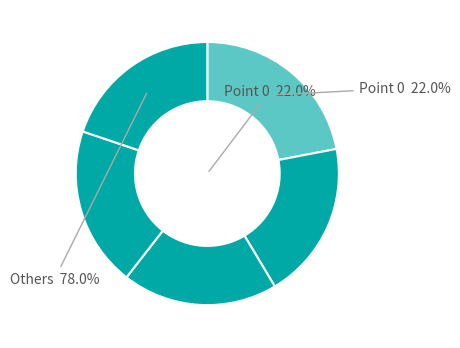

Is there any slice that represents more than half of the pie?

No